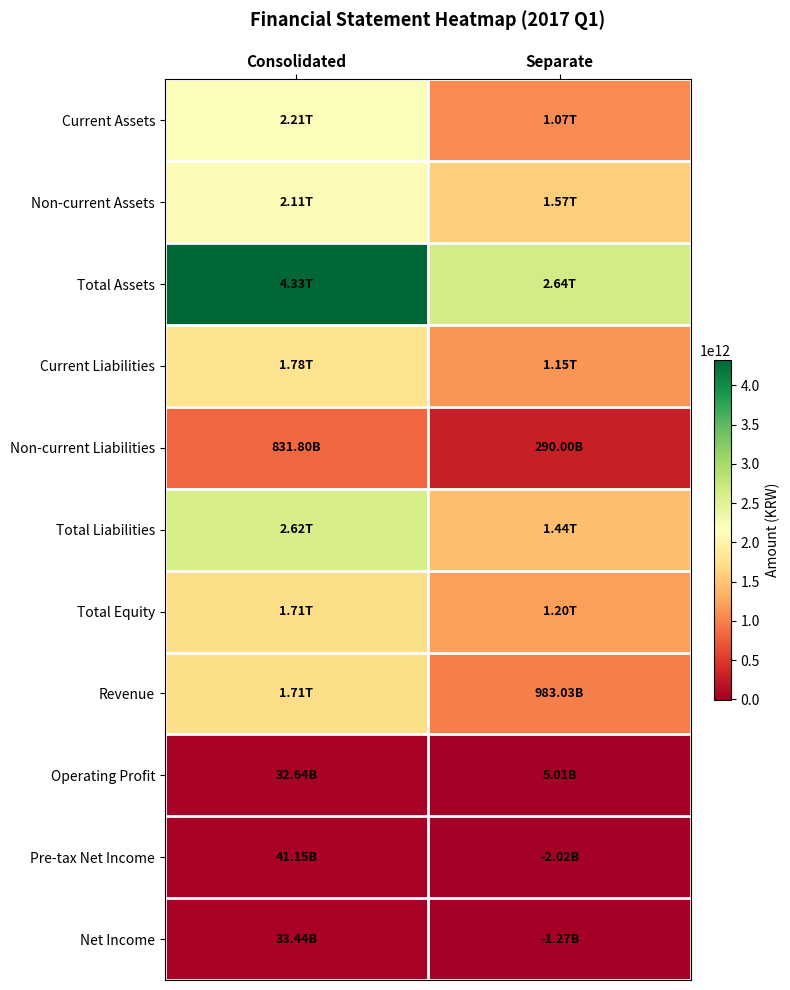

What is the greatest value displayed?

4325459621679